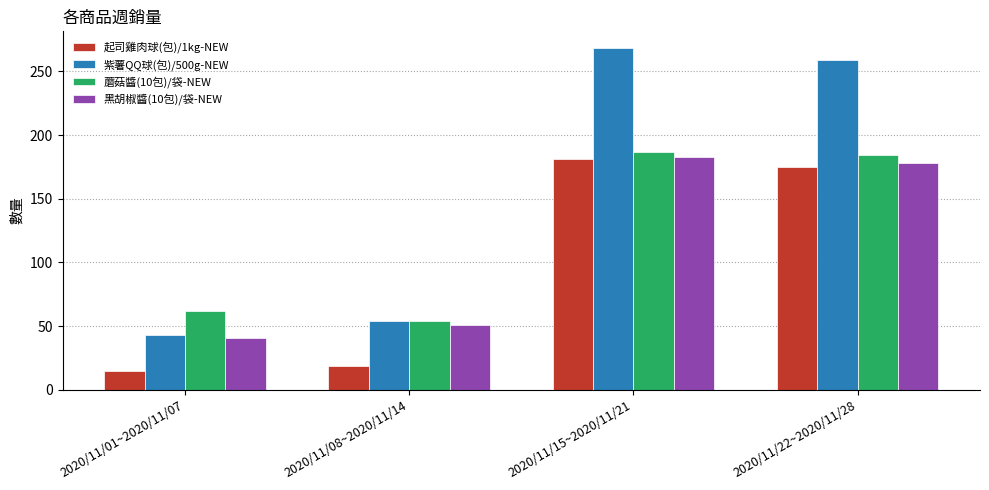

How many bars are there in each group?

4